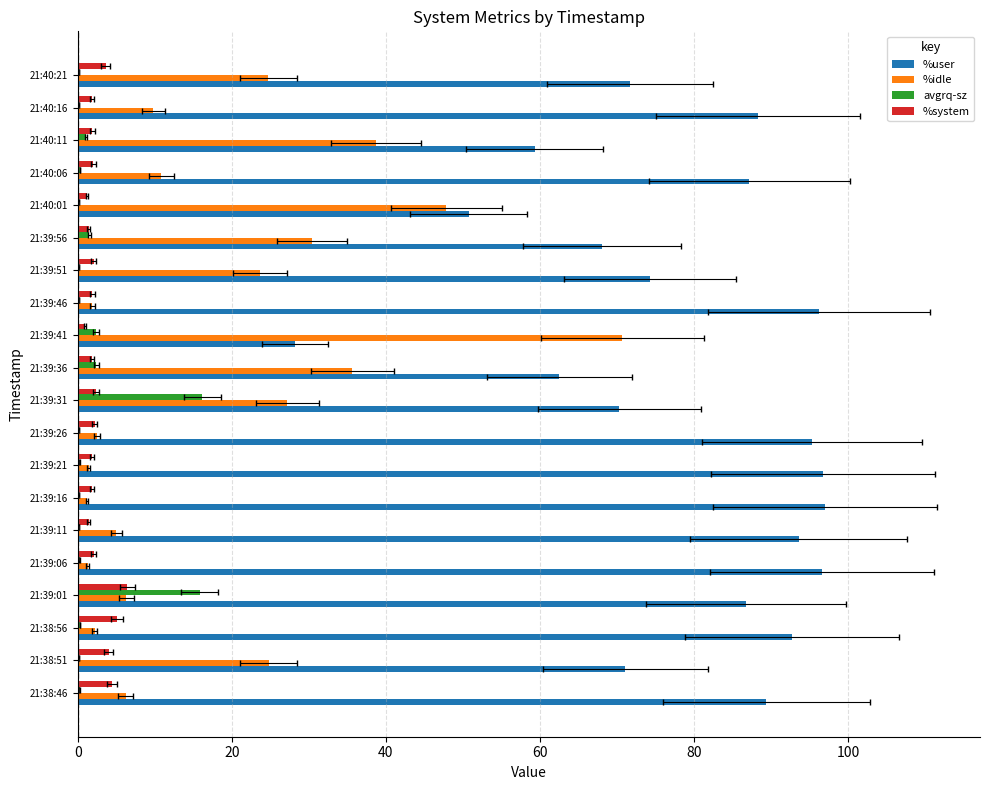

What are all the series names shown in the legend?

%user, %idle, avgrq-sz, %system